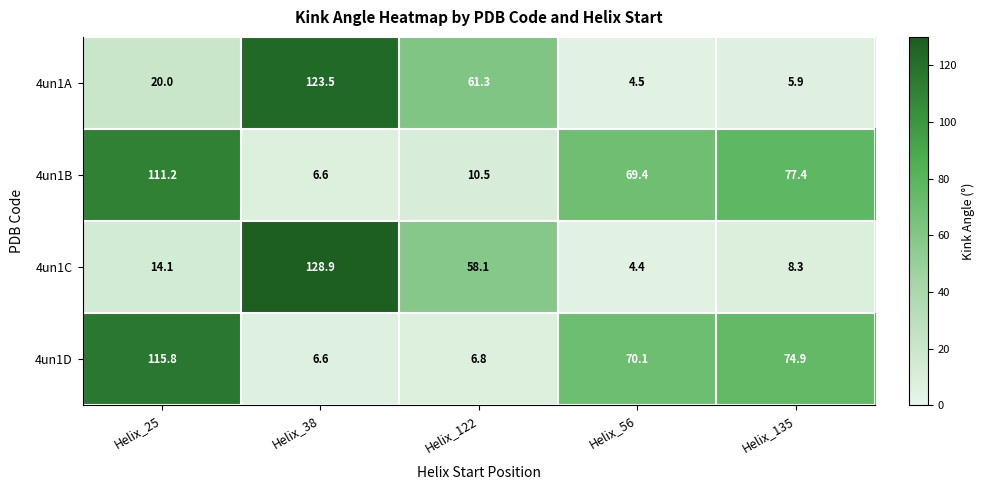

Which series has the largest range (max minus min)?

4un1C